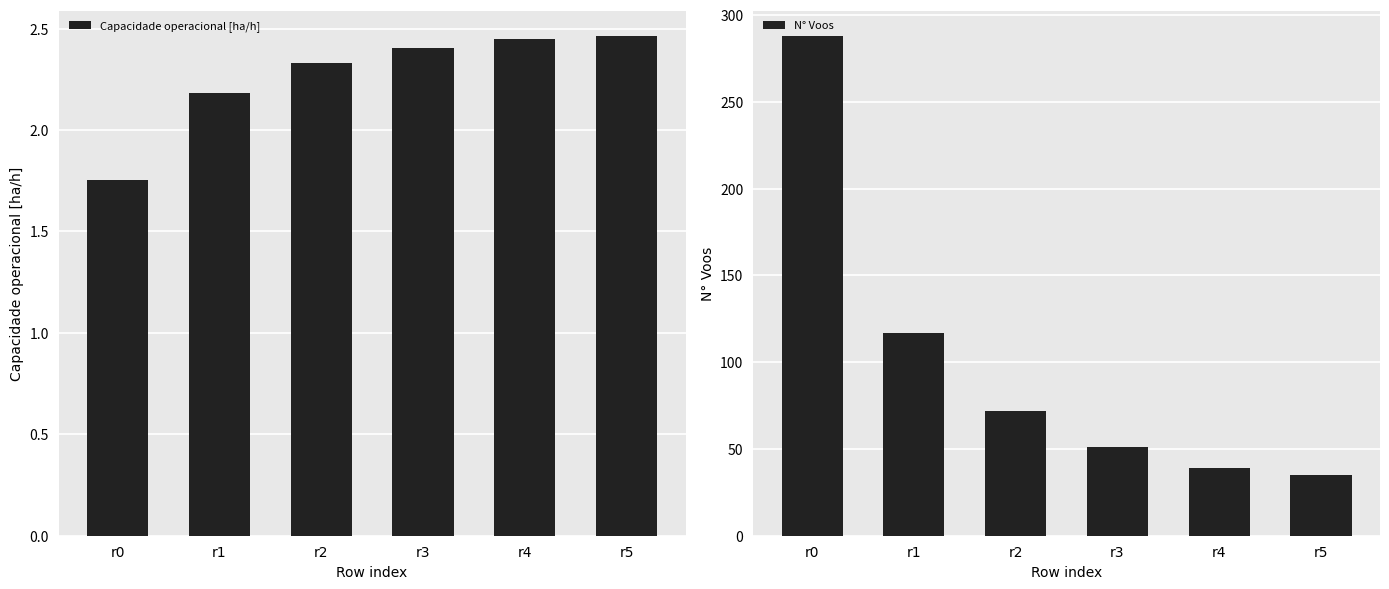

At r2, list the series in order from smallest to largest.

Capacidade operacional [ha/h], N° Voos